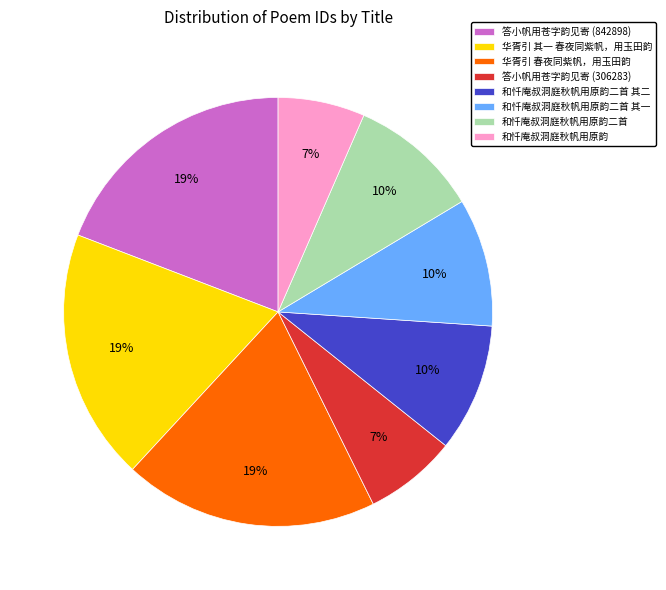

Approximately how many times larger is the value at 华胥引 其一 春夜同紫帆，用玉田韵 compared to 和忏庵叔洞庭秋帆用原韵二首?

1.9